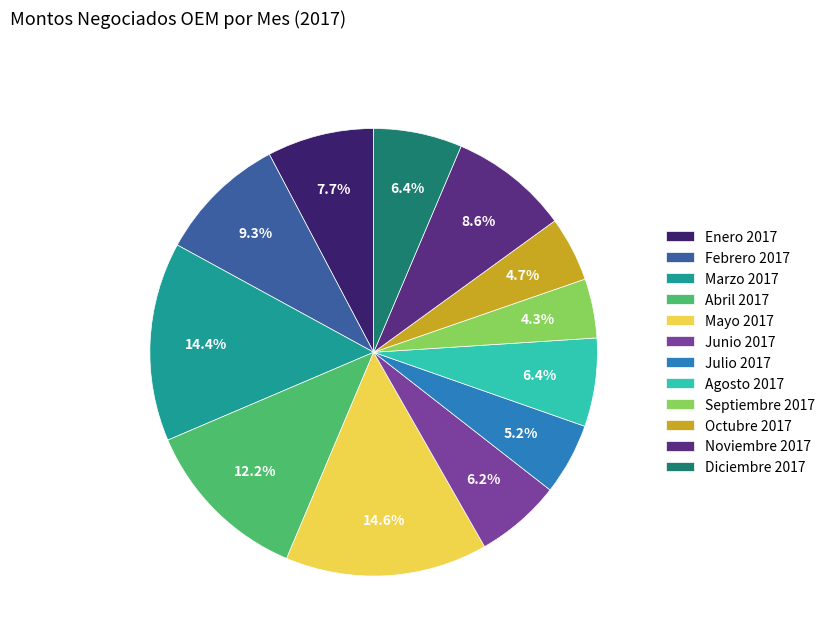

Count the number of slices in the pie.

12